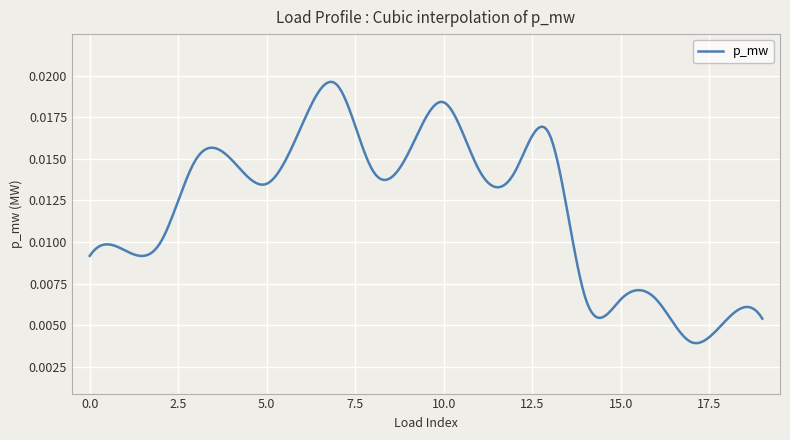

Is this an area chart (filled region under the line)?

No